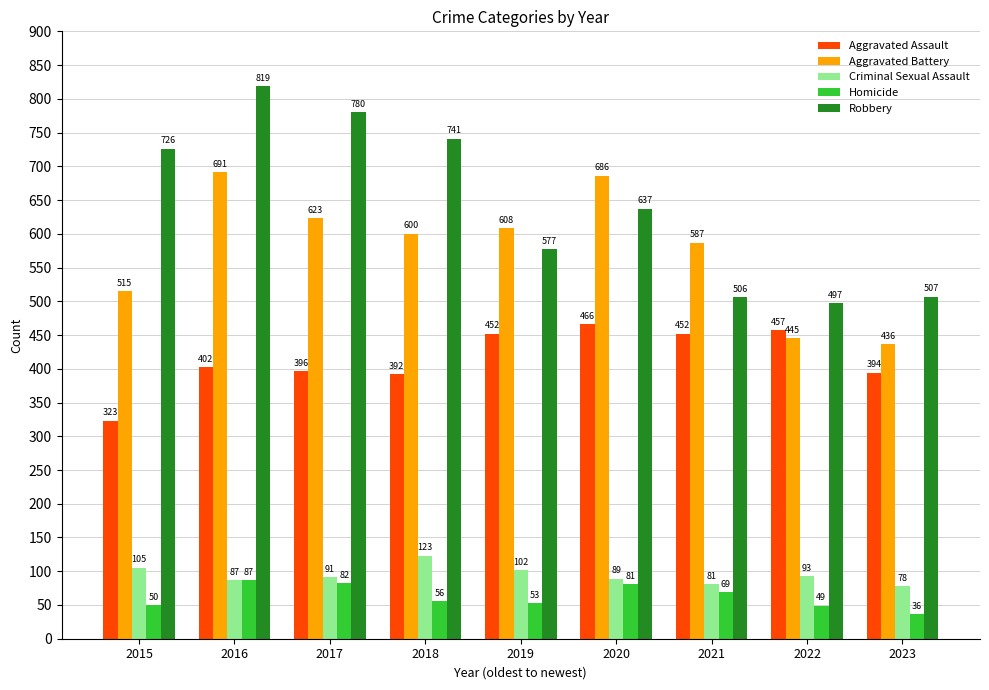

Does the chart contain any negative values?

No